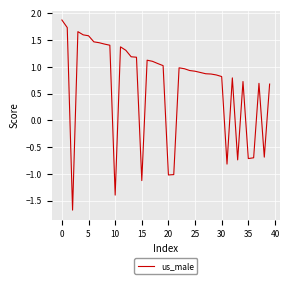

What is the greatest value displayed?

1.9